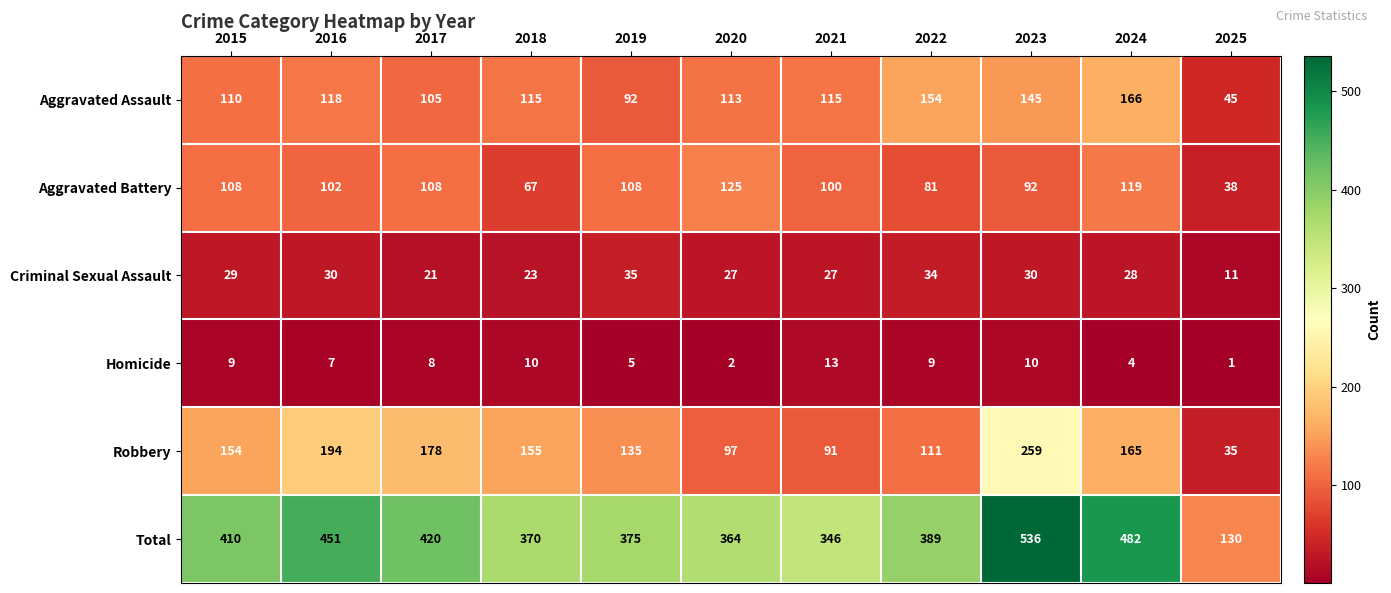

What is the average value of the Robbery series?

143